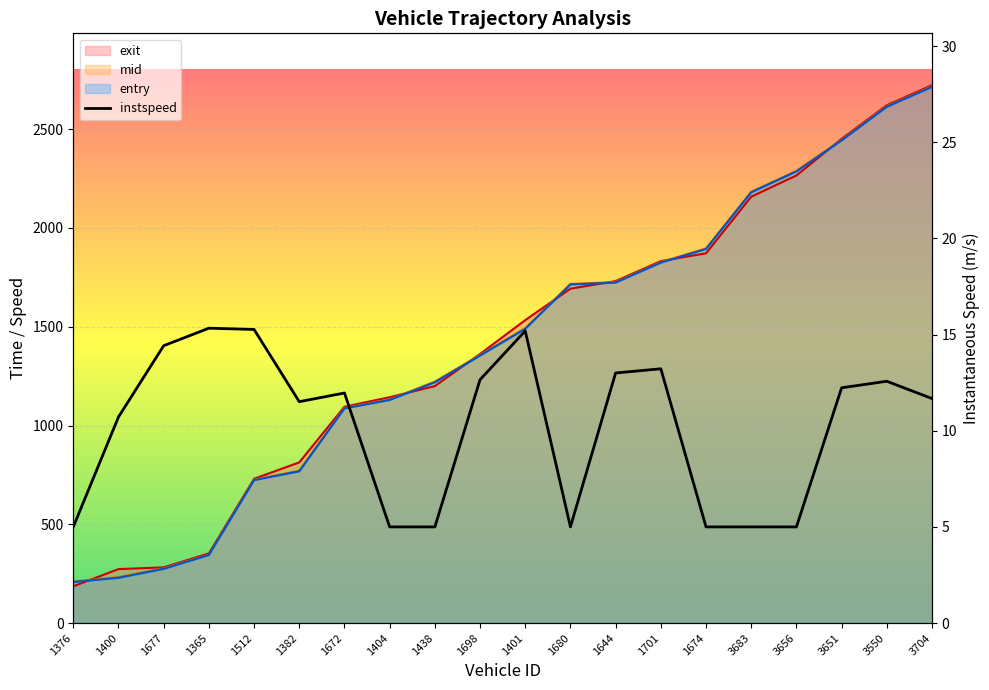

Rank the series at 1401 from highest to lowest value.

exit, mid, entry, instspeed